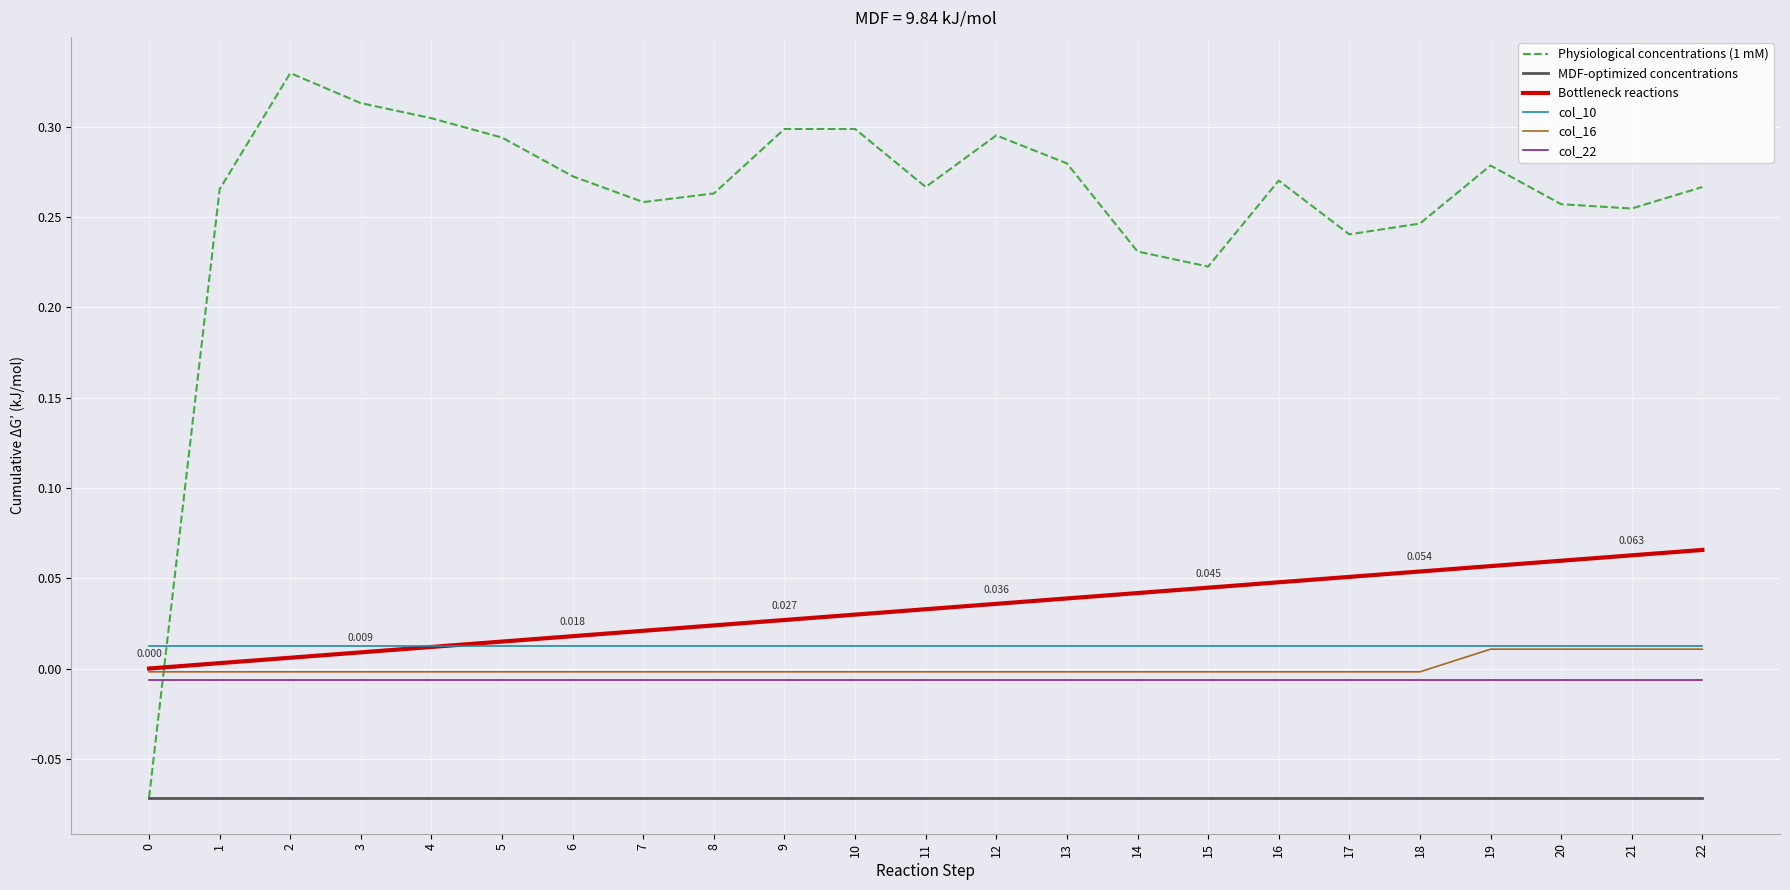

At which category does Physiological concentrations (1 mM) reach its first local valley?

7